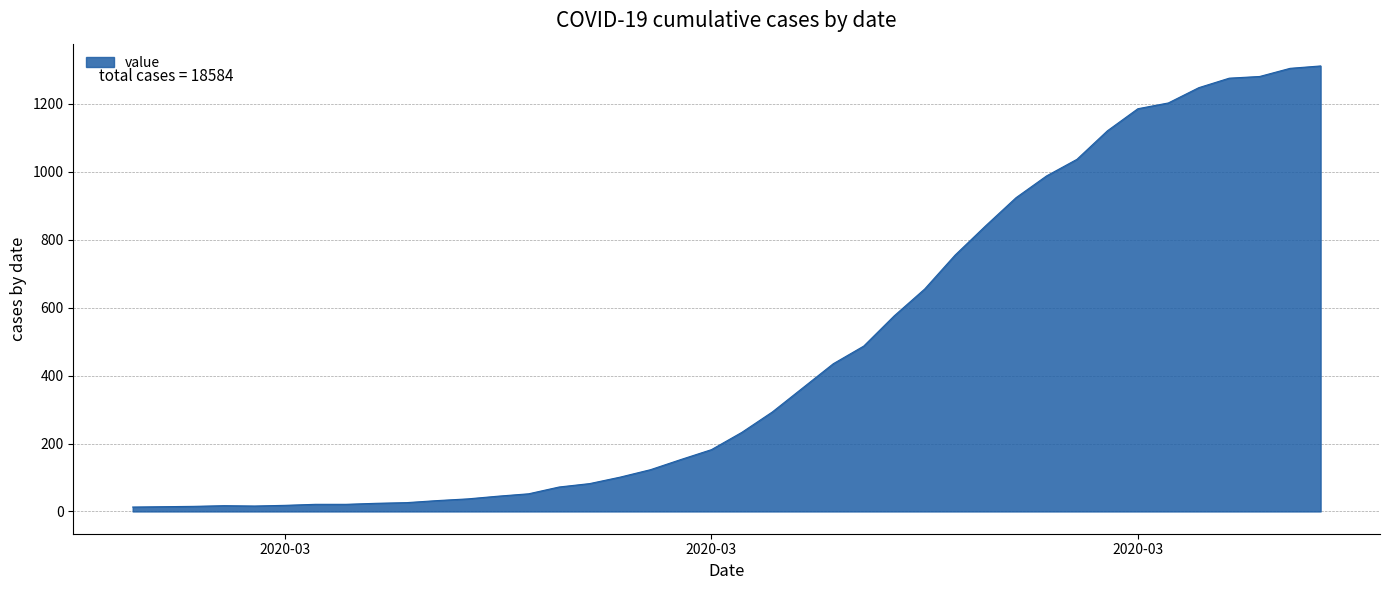

How many series are shown in this chart?

1